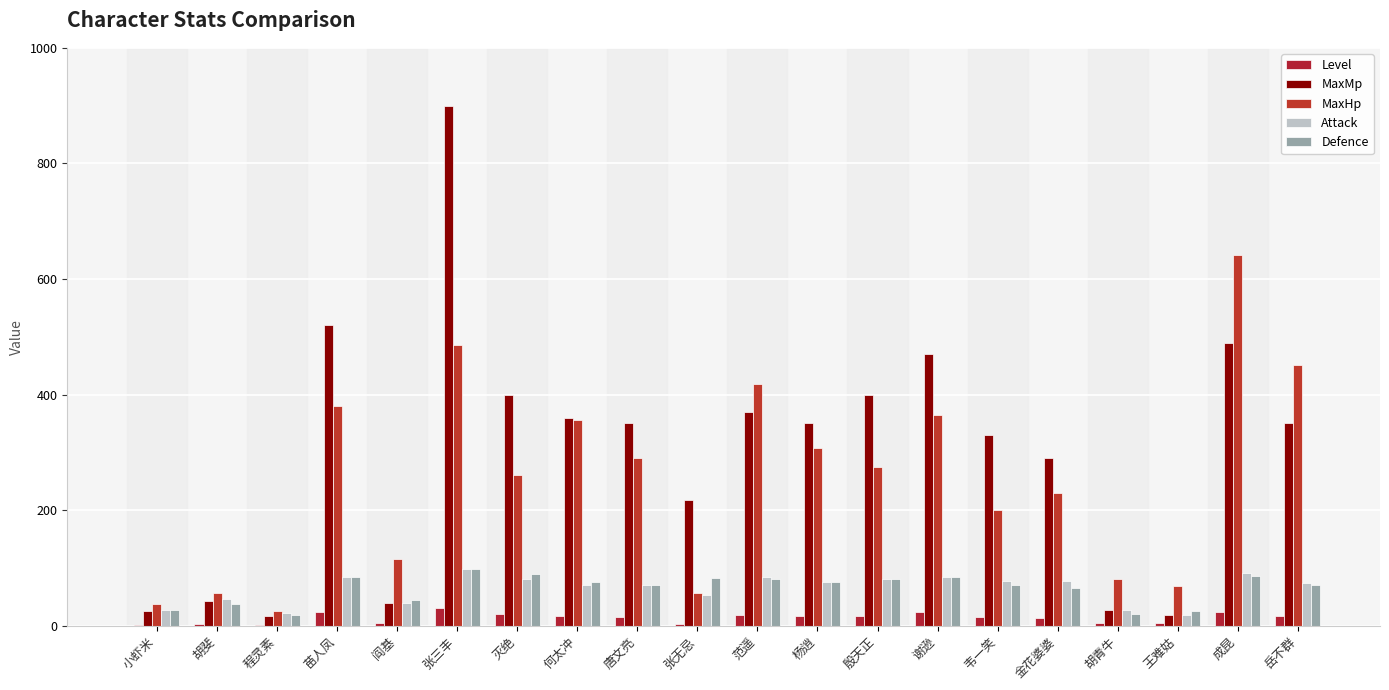

What is the difference between the MaxHp values at 何太冲 and 小虾米?

318